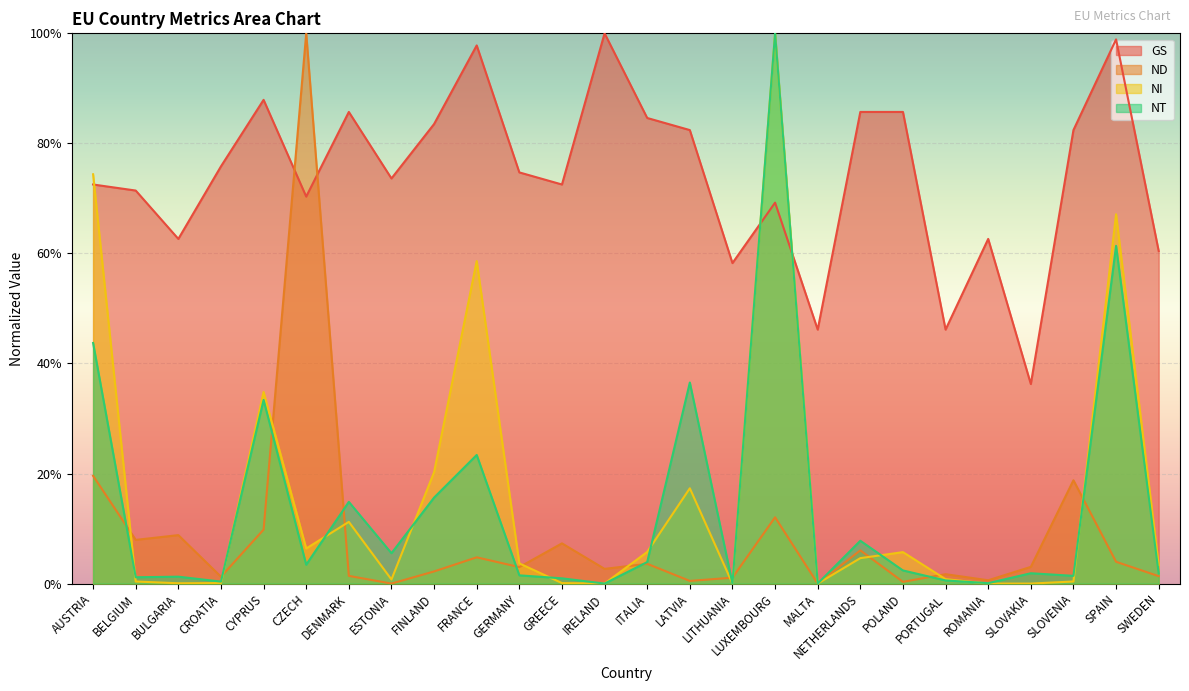

What position from the right is FRANCE?

17